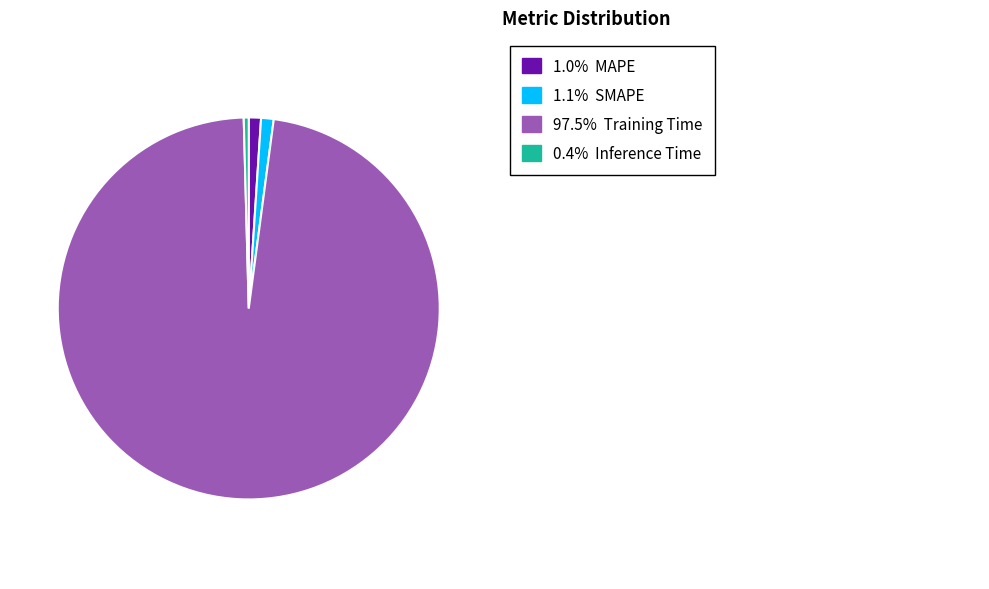

Is there any slice that represents more than half of the pie?

Yes